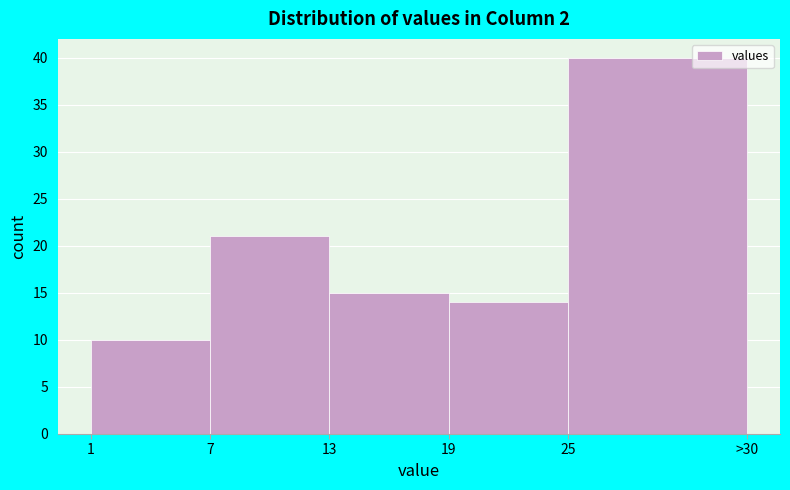

Reading left to right, extract all data points from this chart.

1=10	7=21	13=15	19=14	25=40